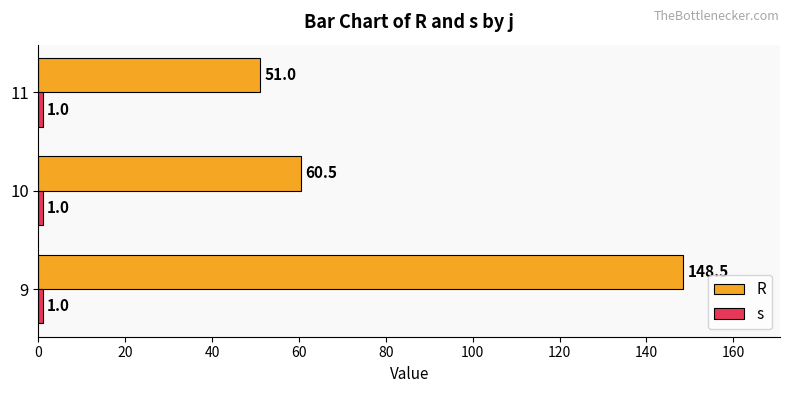

Are the bars horizontal?

Yes